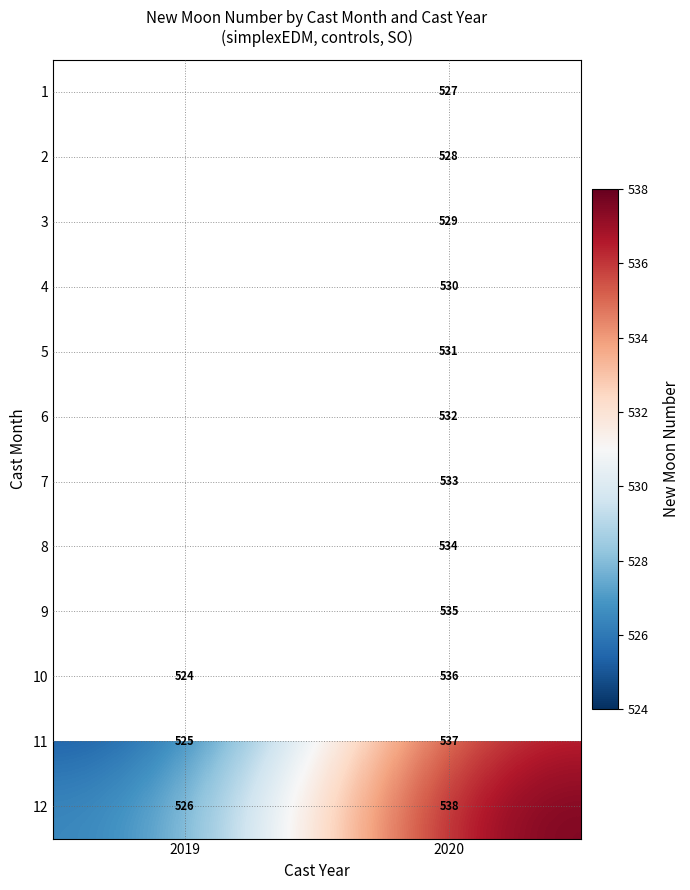

Rank the categories by 11 value from lowest to highest.

2019, 2020